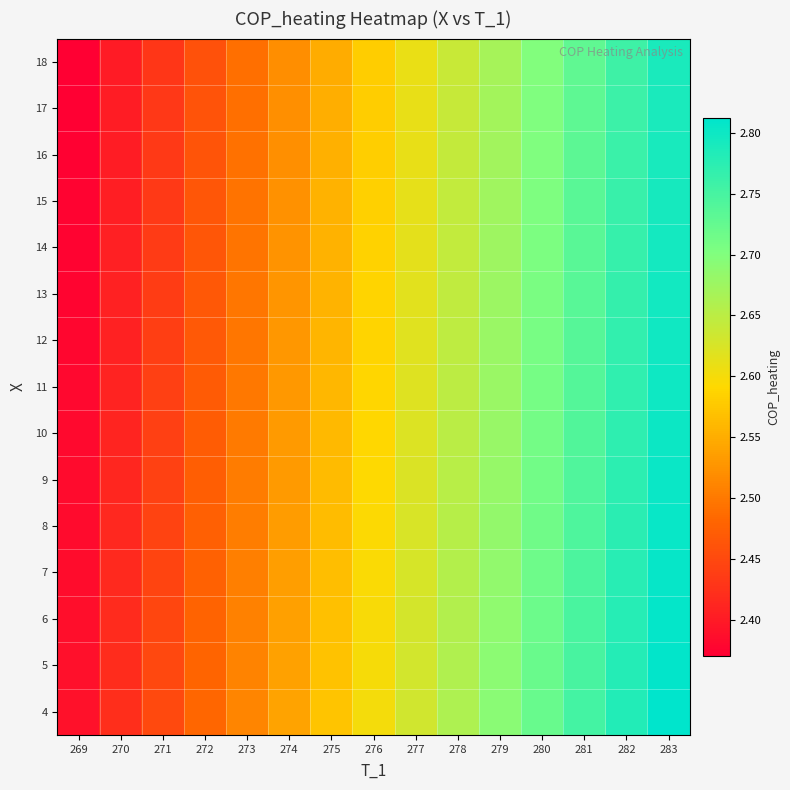

Reading left to right, transcribe all the data shown in this chart.

4: 269=2.4	270=2.4	271=2.5	272=2.5	273=2.5	274=2.5	275=2.6	276=2.6	277=2.6	278=2.7	279=2.7	280=2.7	281=2.8	282=2.8	283=2.8
5: 269=2.4	270=2.4	271=2.4	272=2.5	273=2.5	274=2.5	275=2.6	276=2.6	277=2.6	278=2.7	279=2.7	280=2.7	281=2.8	282=2.8	283=2.8
6: 269=2.4	270=2.4	271=2.4	272=2.5	273=2.5	274=2.5	275=2.6	276=2.6	277=2.6	278=2.7	279=2.7	280=2.7	281=2.7	282=2.8	283=2.8
7: 269=2.4	270=2.4	271=2.4	272=2.5	273=2.5	274=2.5	275=2.6	276=2.6	277=2.6	278=2.7	279=2.7	280=2.7	281=2.7	282=2.8	283=2.8
8: 269=2.4	270=2.4	271=2.4	272=2.5	273=2.5	274=2.5	275=2.6	276=2.6	277=2.6	278=2.7	279=2.7	280=2.7	281=2.7	282=2.8	283=2.8
9: 269=2.4	270=2.4	271=2.4	272=2.5	273=2.5	274=2.5	275=2.6	276=2.6	277=2.6	278=2.7	279=2.7	280=2.7	281=2.7	282=2.8	283=2.8
10: 269=2.4	270=2.4	271=2.4	272=2.5	273=2.5	274=2.5	275=2.6	276=2.6	277=2.6	278=2.7	279=2.7	280=2.7	281=2.7	282=2.8	283=2.8
11: 269=2.4	270=2.4	271=2.4	272=2.5	273=2.5	274=2.5	275=2.6	276=2.6	277=2.6	278=2.6	279=2.7	280=2.7	281=2.7	282=2.8	283=2.8
12: 269=2.4	270=2.4	271=2.4	272=2.5	273=2.5	274=2.5	275=2.6	276=2.6	277=2.6	278=2.6	279=2.7	280=2.7	281=2.7	282=2.8	283=2.8
13: 269=2.4	270=2.4	271=2.4	272=2.5	273=2.5	274=2.5	275=2.6	276=2.6	277=2.6	278=2.6	279=2.7	280=2.7	281=2.7	282=2.8	283=2.8
14: 269=2.4	270=2.4	271=2.4	272=2.5	273=2.5	274=2.5	275=2.6	276=2.6	277=2.6	278=2.6	279=2.7	280=2.7	281=2.7	282=2.8	283=2.8
15: 269=2.4	270=2.4	271=2.4	272=2.5	273=2.5	274=2.5	275=2.6	276=2.6	277=2.6	278=2.6	279=2.7	280=2.7	281=2.7	282=2.8	283=2.8
16: 269=2.4	270=2.4	271=2.4	272=2.5	273=2.5	274=2.5	275=2.6	276=2.6	277=2.6	278=2.6	279=2.7	280=2.7	281=2.7	282=2.8	283=2.8
17: 269=2.4	270=2.4	271=2.4	272=2.5	273=2.5	274=2.5	275=2.6	276=2.6	277=2.6	278=2.6	279=2.7	280=2.7	281=2.7	282=2.8	283=2.8
18: 269=2.4	270=2.4	271=2.4	272=2.5	273=2.5	274=2.5	275=2.5	276=2.6	277=2.6	278=2.6	279=2.7	280=2.7	281=2.7	282=2.8	283=2.8